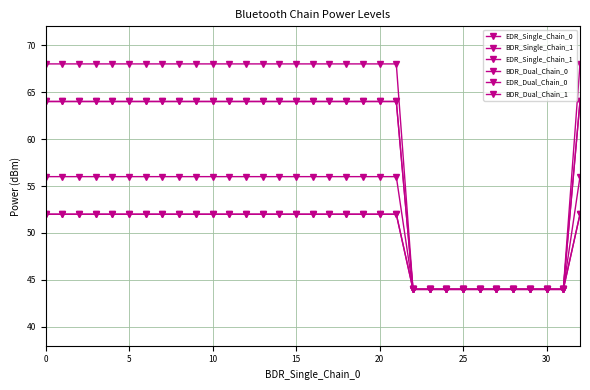

Count the BDR_Dual_Chain_1 values in the range 44 to 52.

33